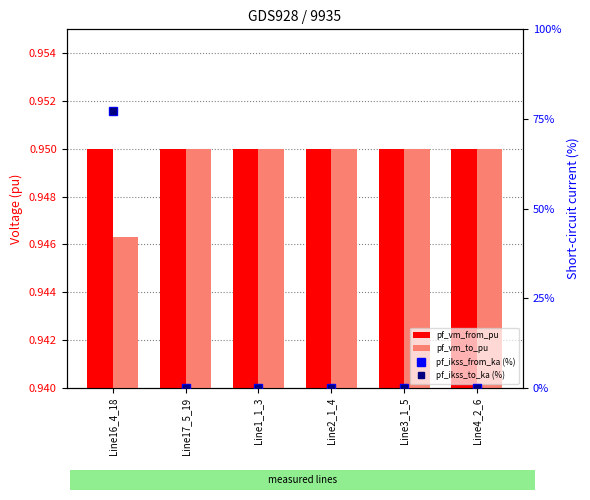

Reading left to right, extract all data points from this chart.

pf_vm_from_pu: Line16_4_18=0.9	Line17_5_19=0.9	Line1_1_3=0.9	Line2_1_4=0.9	Line3_1_5=0.9	Line4_2_6=0.9
pf_vm_to_pu: Line16_4_18=0.9	Line17_5_19=0.9	Line1_1_3=0.9	Line2_1_4=0.9	Line3_1_5=0.9	Line4_2_6=0.9
pf_ikss_from_ka (%): Line16_4_18=77.3	Line17_5_19=0.0	Line1_1_3=0.0	Line2_1_4=0.0	Line3_1_5=0.0	Line4_2_6=0.0
pf_ikss_to_ka (%): Line16_4_18=77.3	Line17_5_19=0.0	Line1_1_3=0.0	Line2_1_4=0.0	Line3_1_5=0.0	Line4_2_6=0.0